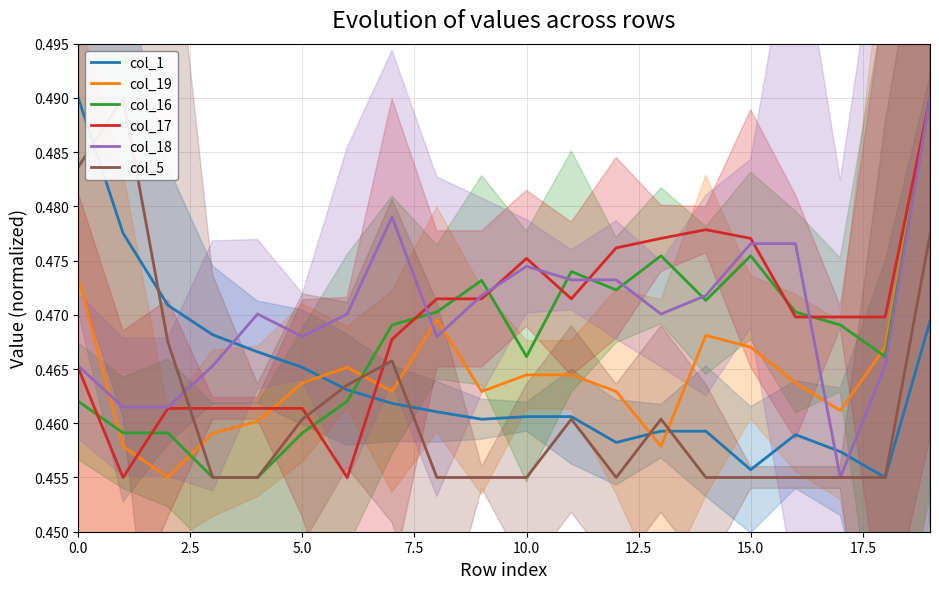

What is the greatest value displayed?

0.5